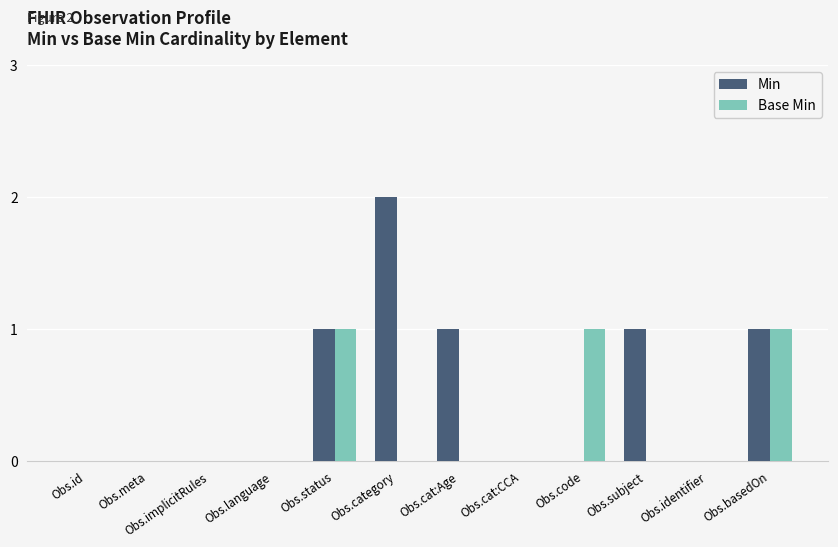

Does the chart contain stacked bars?

No